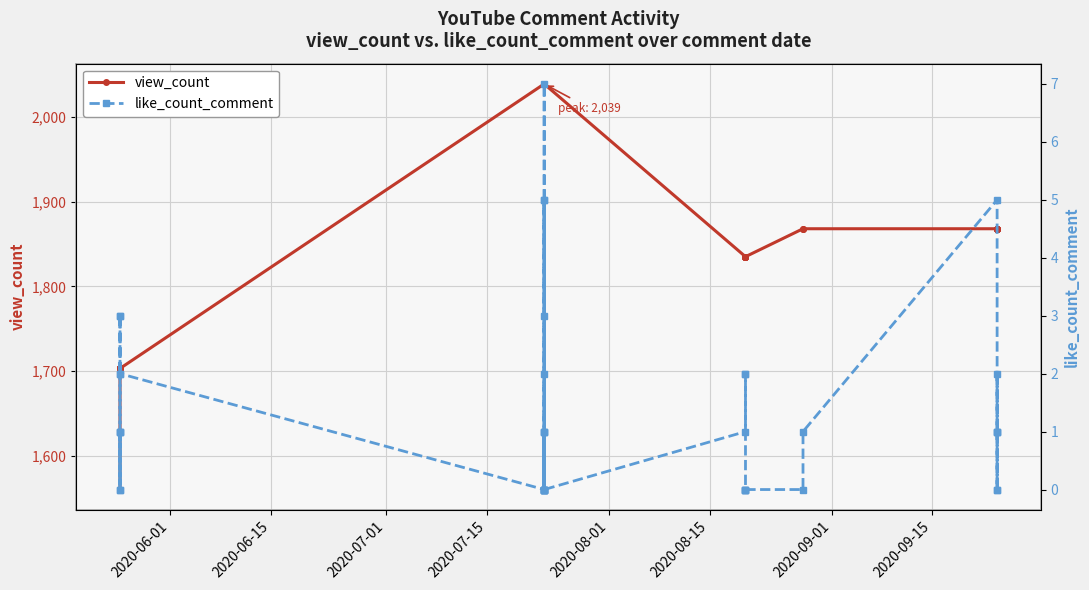

Rank the series by their average value, from lowest to highest.

like_count_comment, view_count